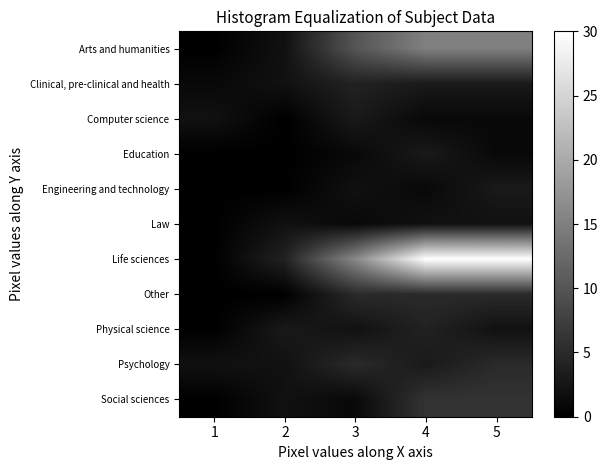

Count the number of categories in the chart.

5